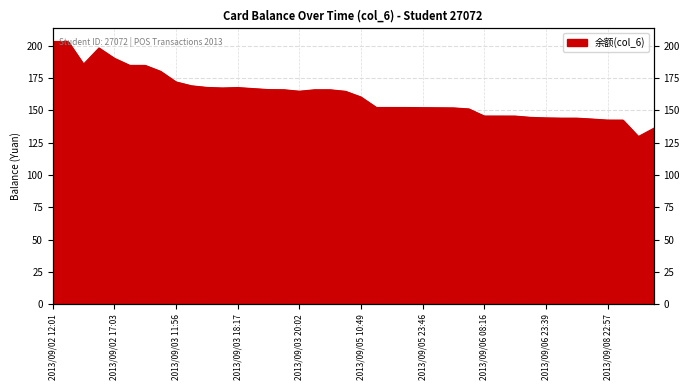

What is the minimum value shown in the chart?

129.8